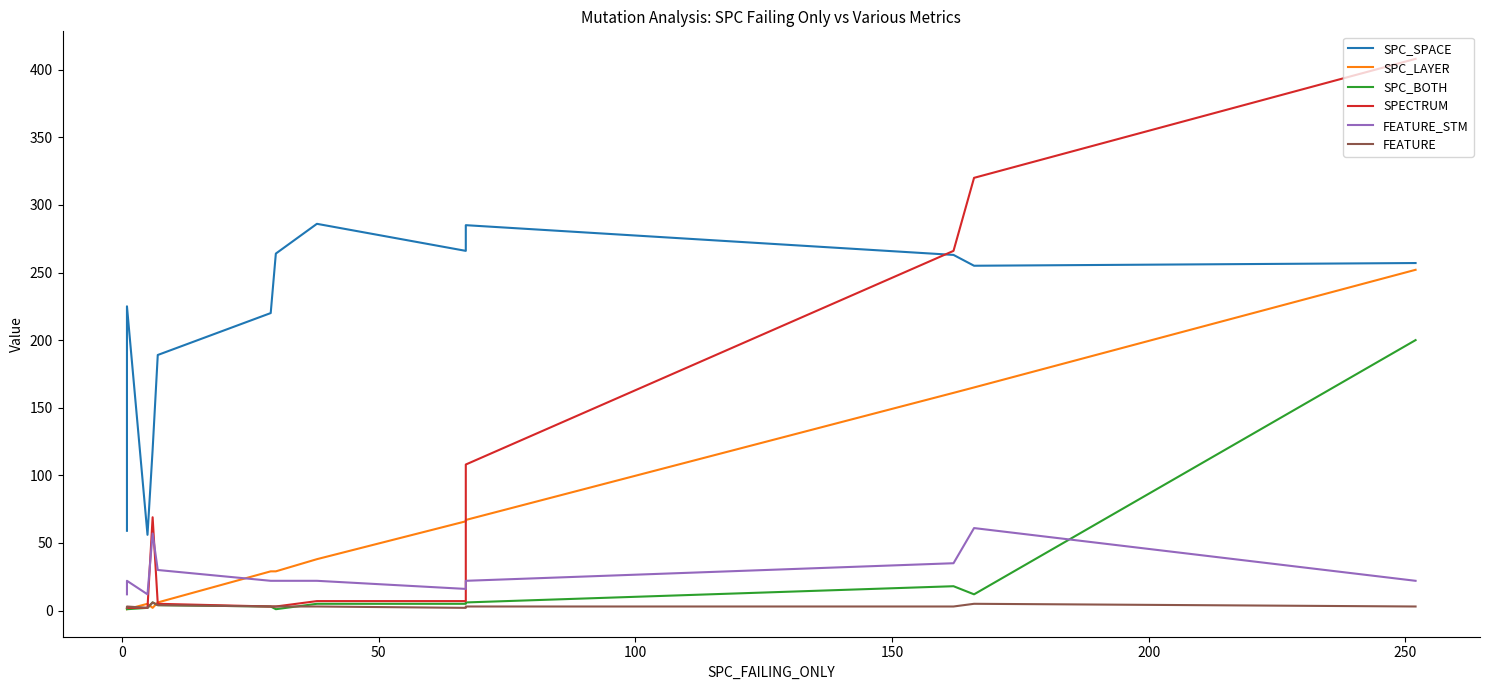

What are all the series names shown in the legend?

SPC_SPACE, SPC_LAYER, SPC_BOTH, SPECTRUM, FEATURE_STM, FEATURE